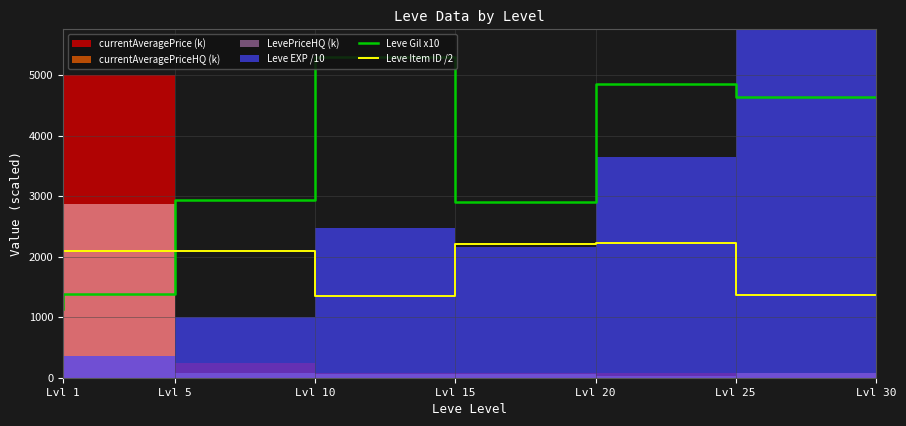

The value of Leve Gil x10 at Lvl 20 is 2900.0. True or false?

True